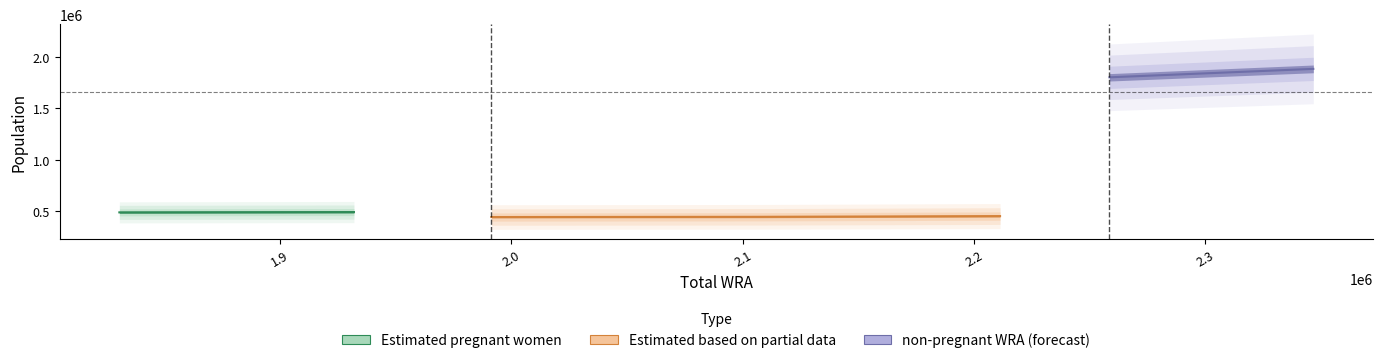

At which label does Estimated pregnant women reach its peak?

1931900